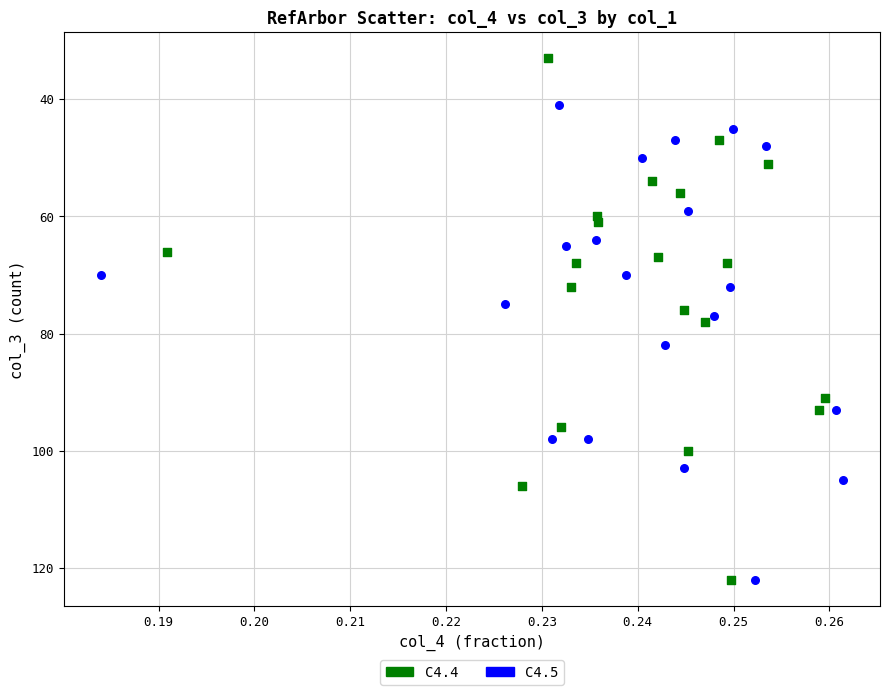

Which series reaches the minimum Y coordinate?

C4.4